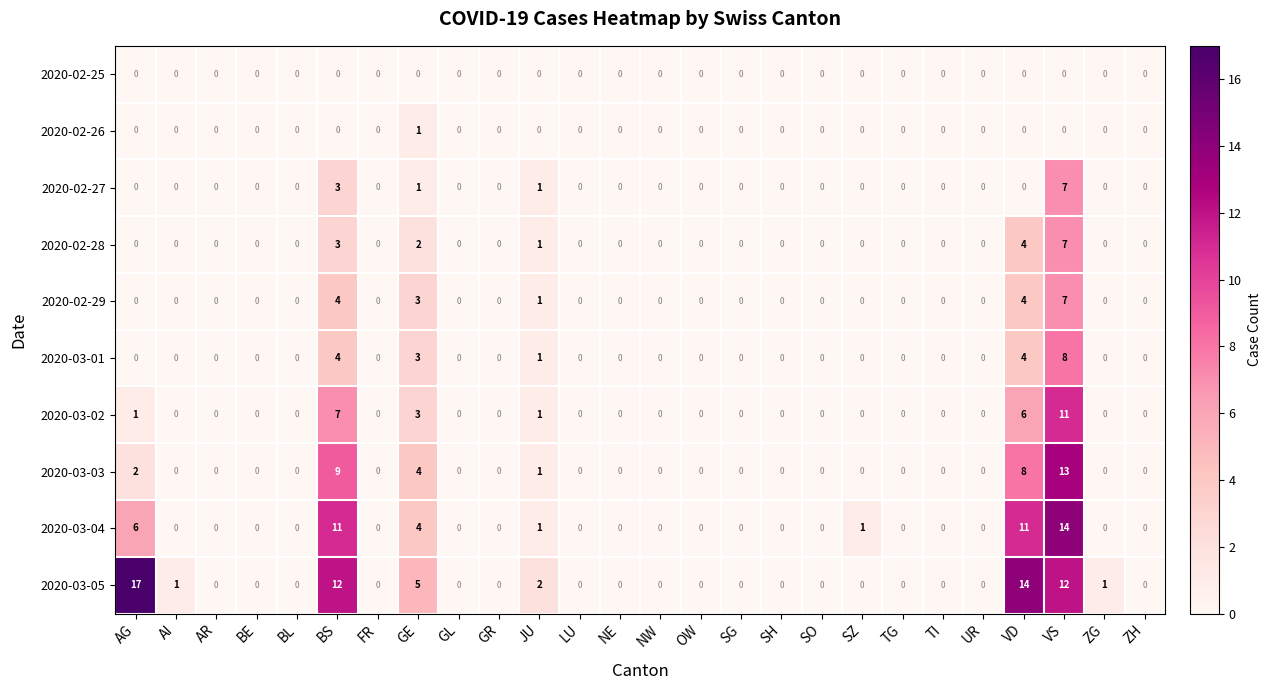

How many 2020-02-26 values are between 0 and 1?

26